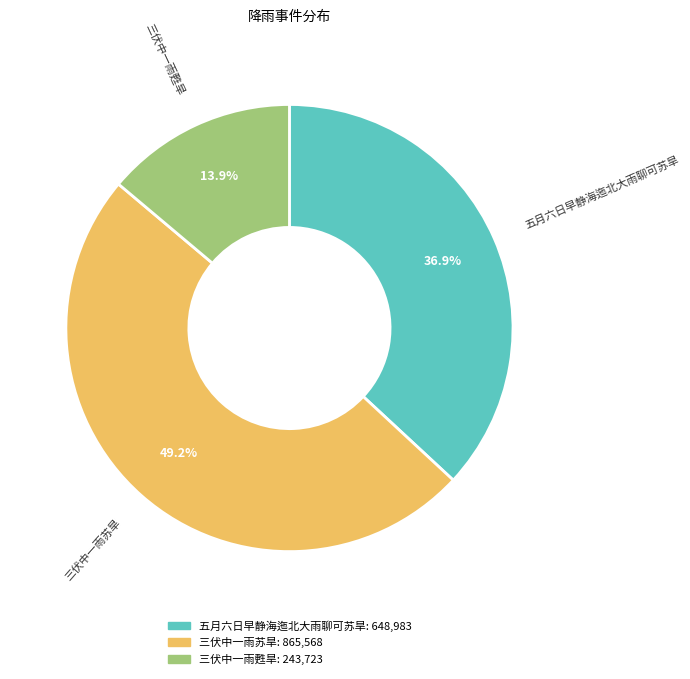

Which slice is the smallest?

三伏中一雨甦旱